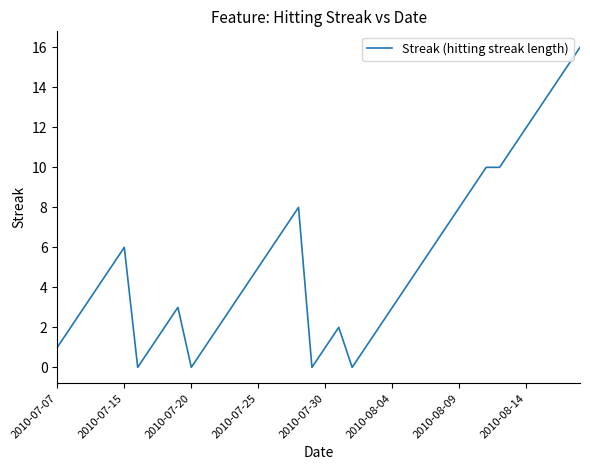

What is the difference between the maximum and minimum values?

16